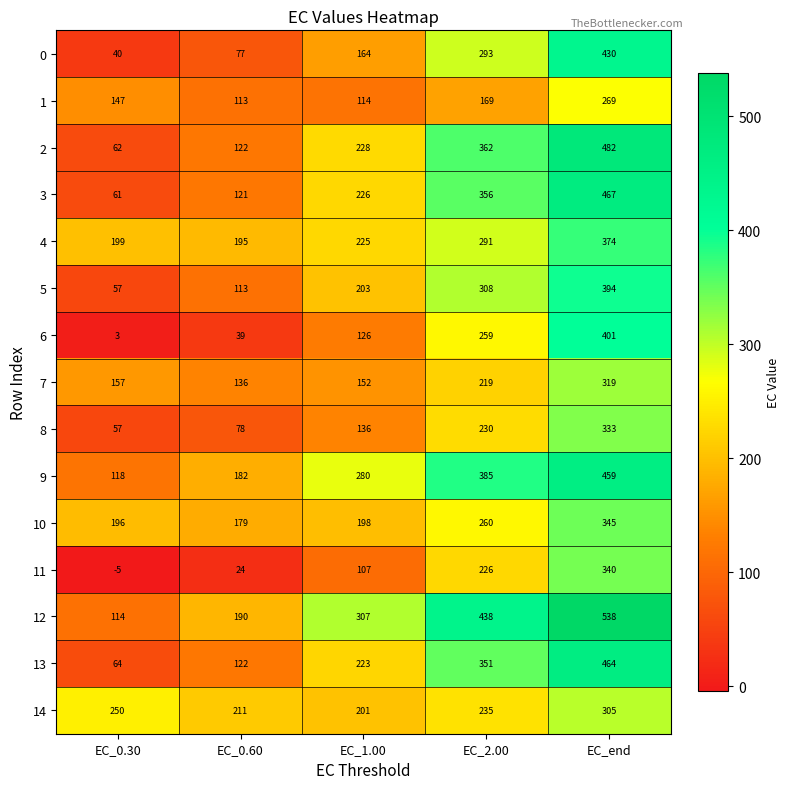

What value does the 1 series have at EC_0.30, to the nearest 5?

145